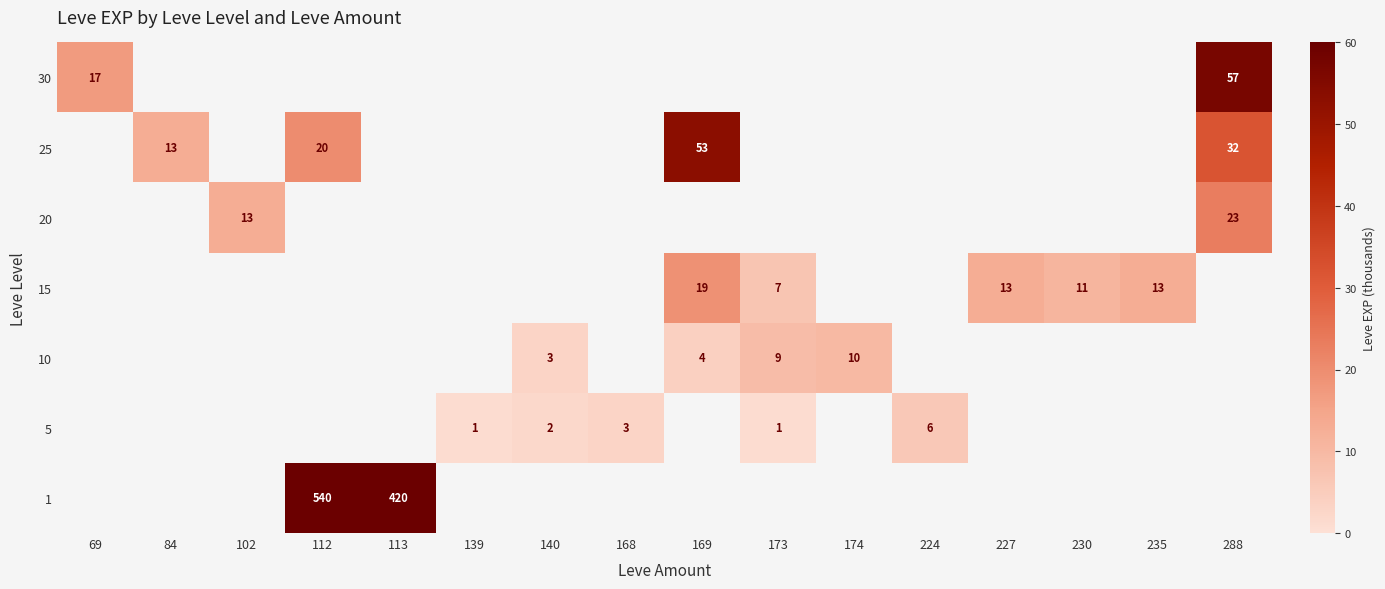

True or false: 5 has a value of 6.0 at 224.

True